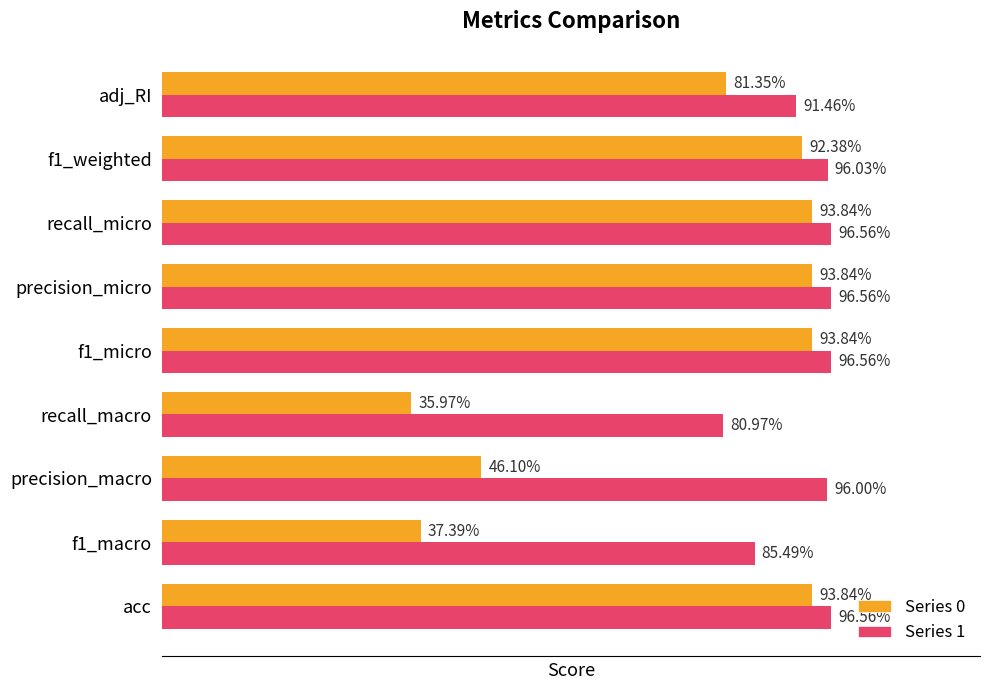

What are all the series names shown in the legend?

Series 0, Series 1